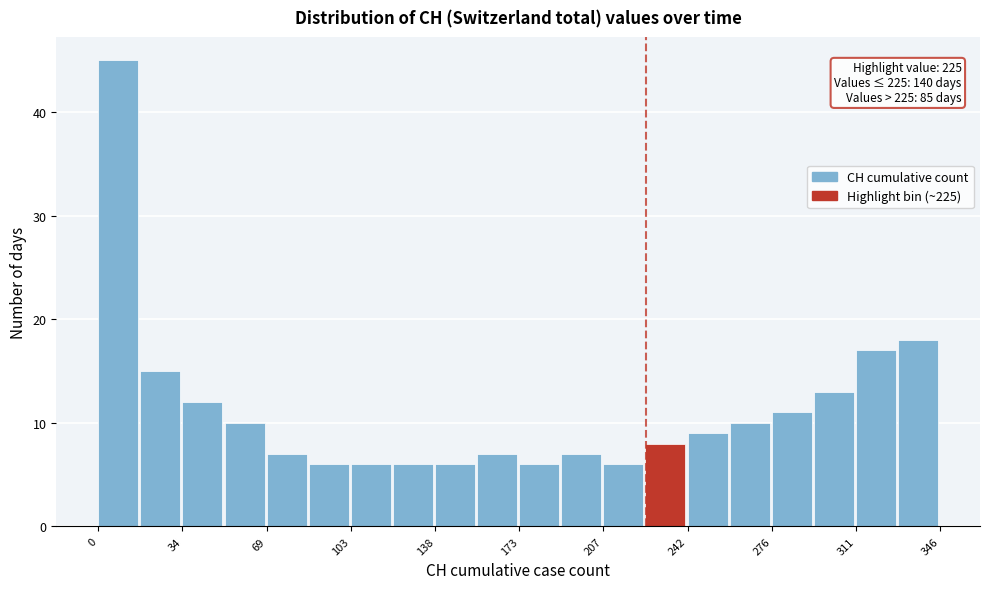

Around what value on the x-axis is the tallest bar? Give the approximate position of its centre, as read against the axis.

10